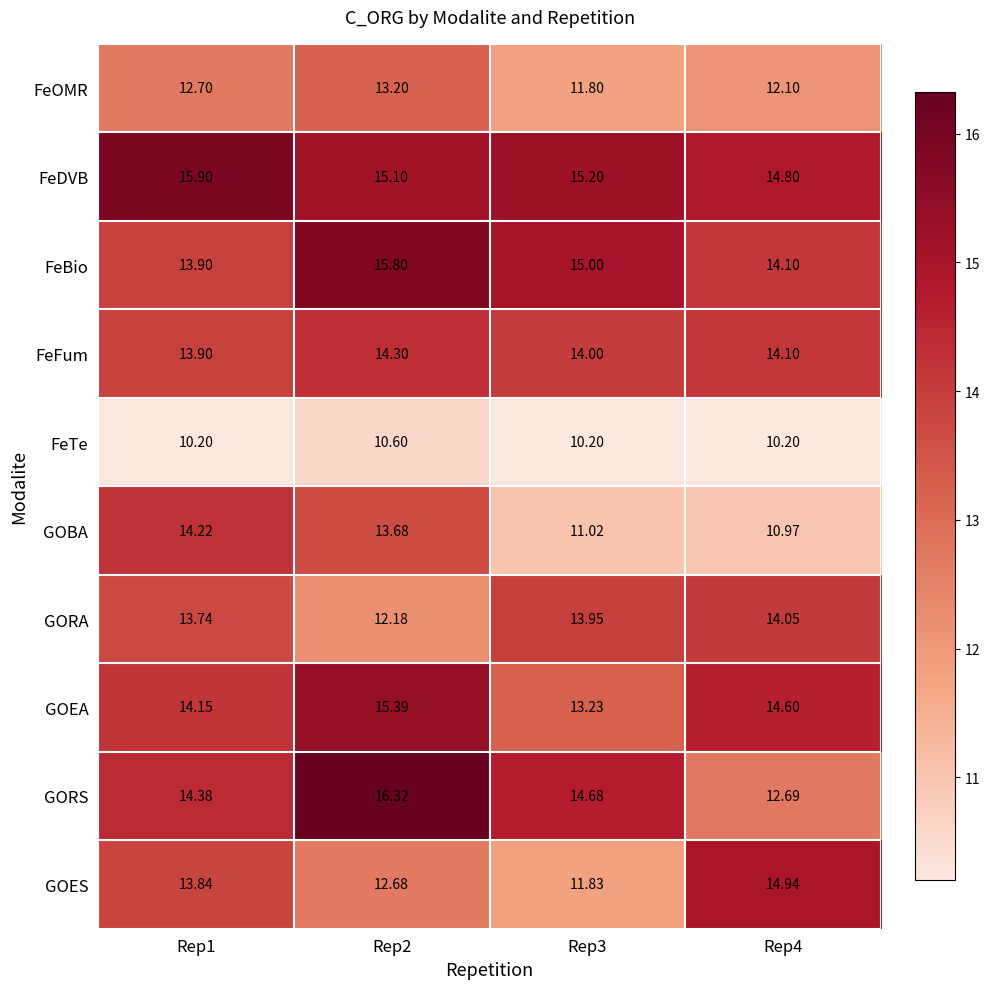

Between Rep1 and Rep2, which series saw the biggest shift?

GORS